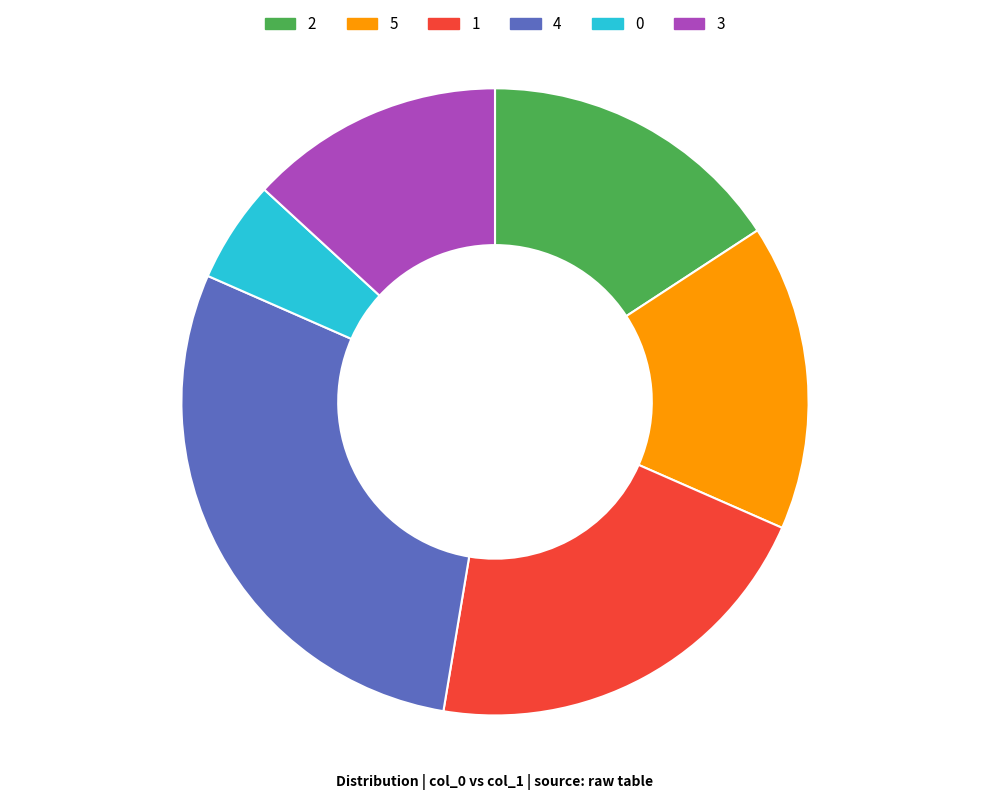

Is there a majority slice in this chart?

No